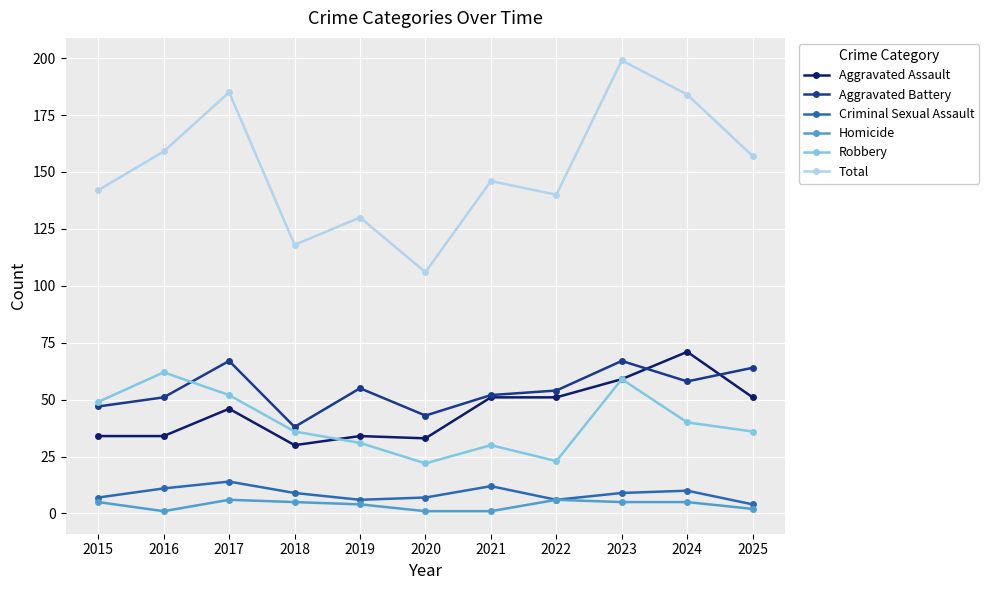

Where is the first local maximum for Total?

2017